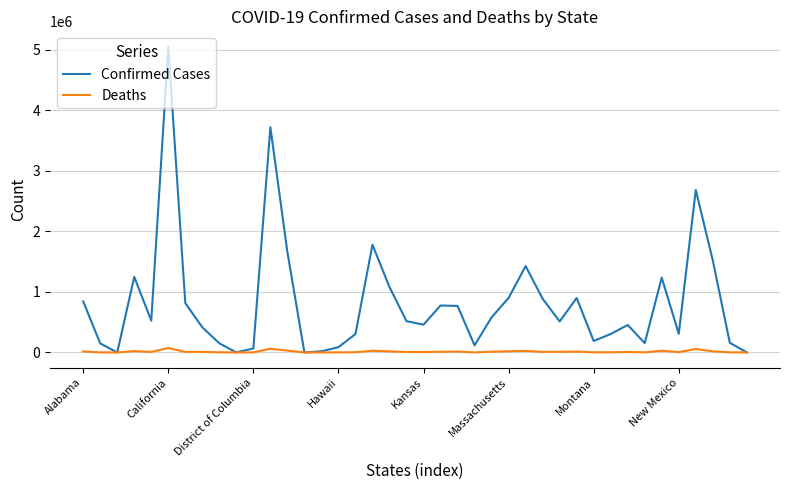

Which series has the largest range (max minus min)?

Confirmed Cases